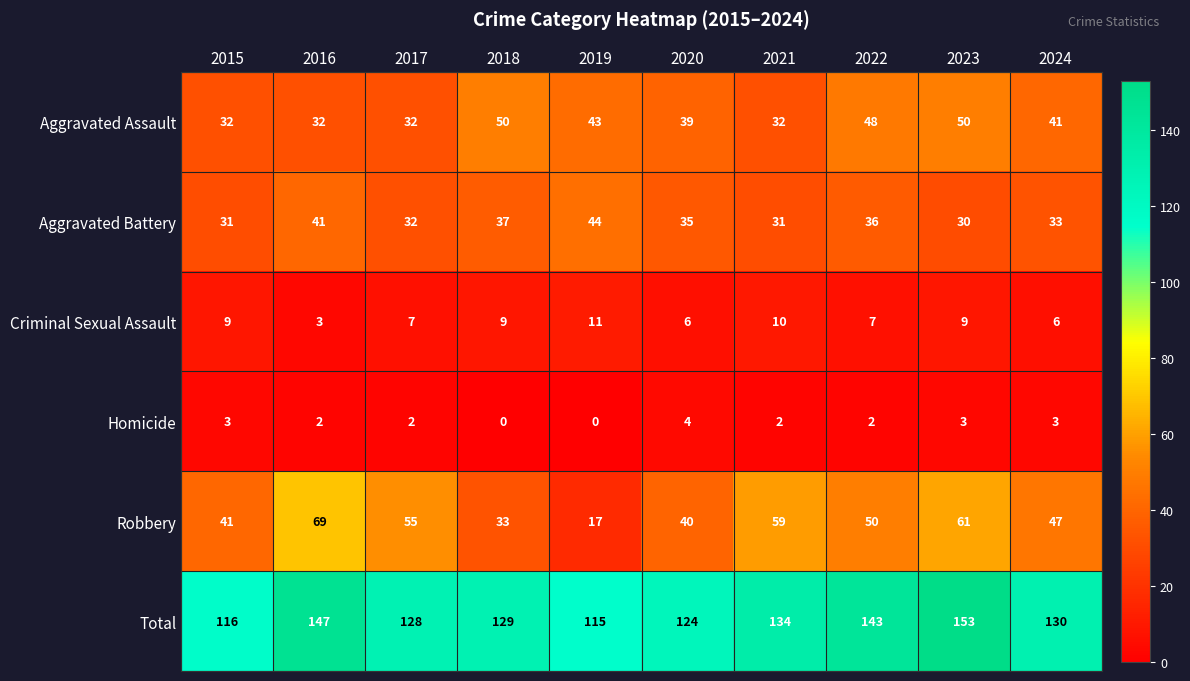

What is the maximum value for Robbery?

69